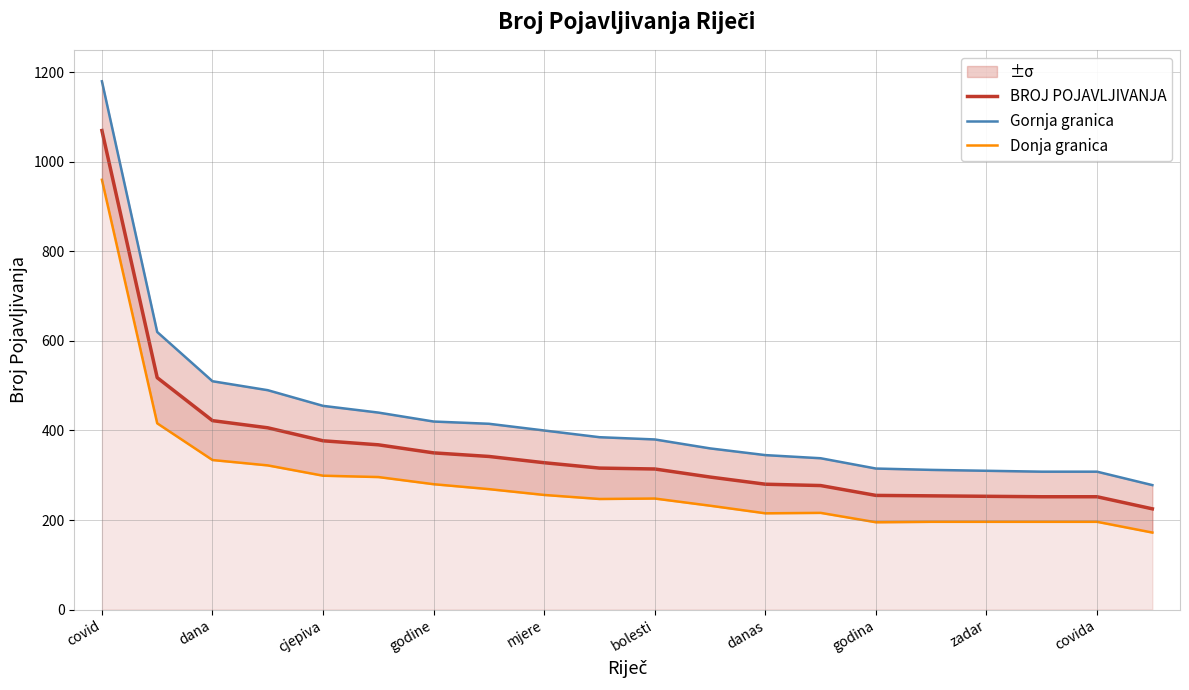

Where does the Donja granica series first go above 248?

covid